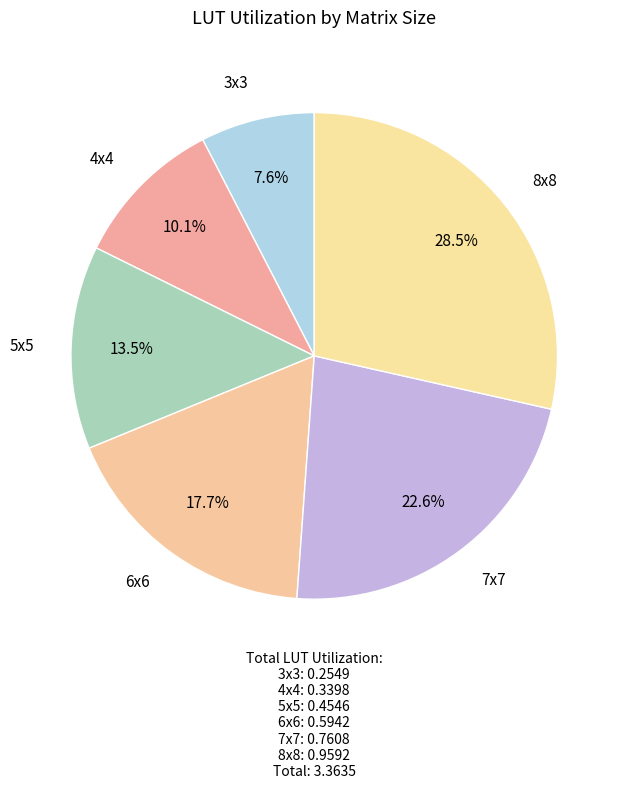

How many slices are in this pie chart?

6